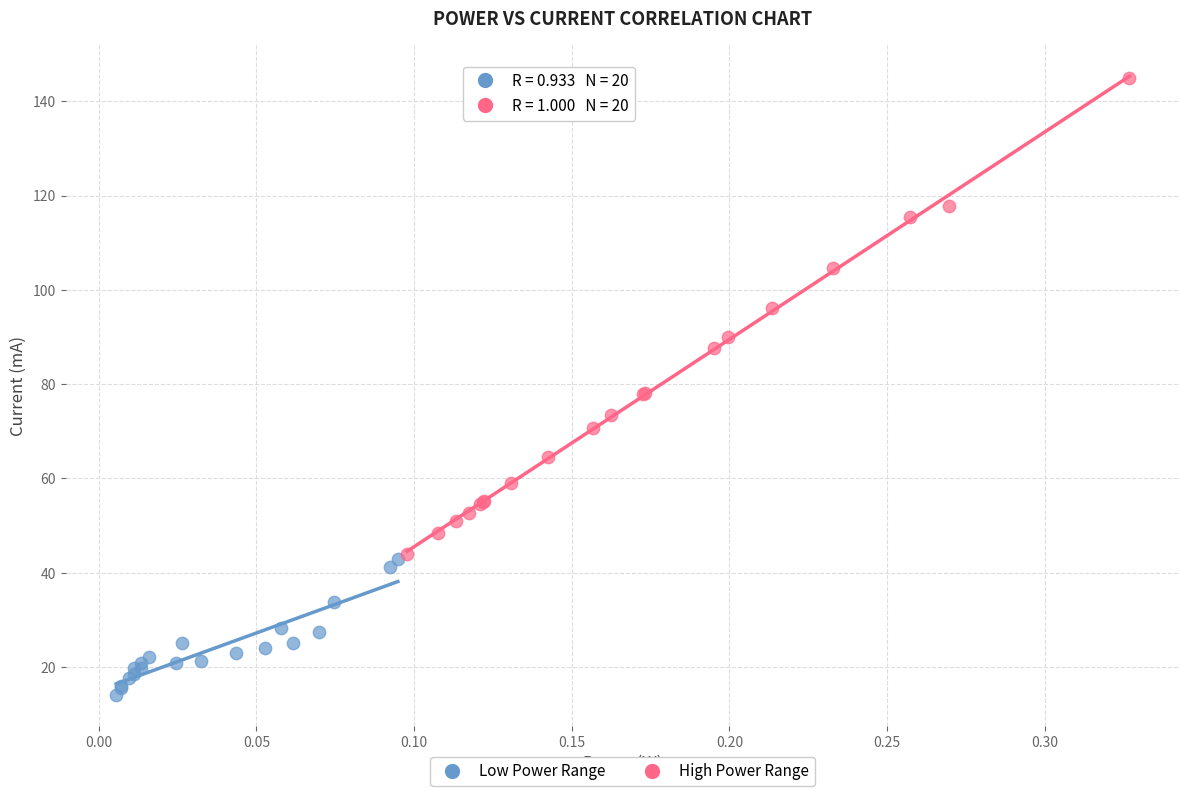

Which series contains the highest Y value?

High Power Range